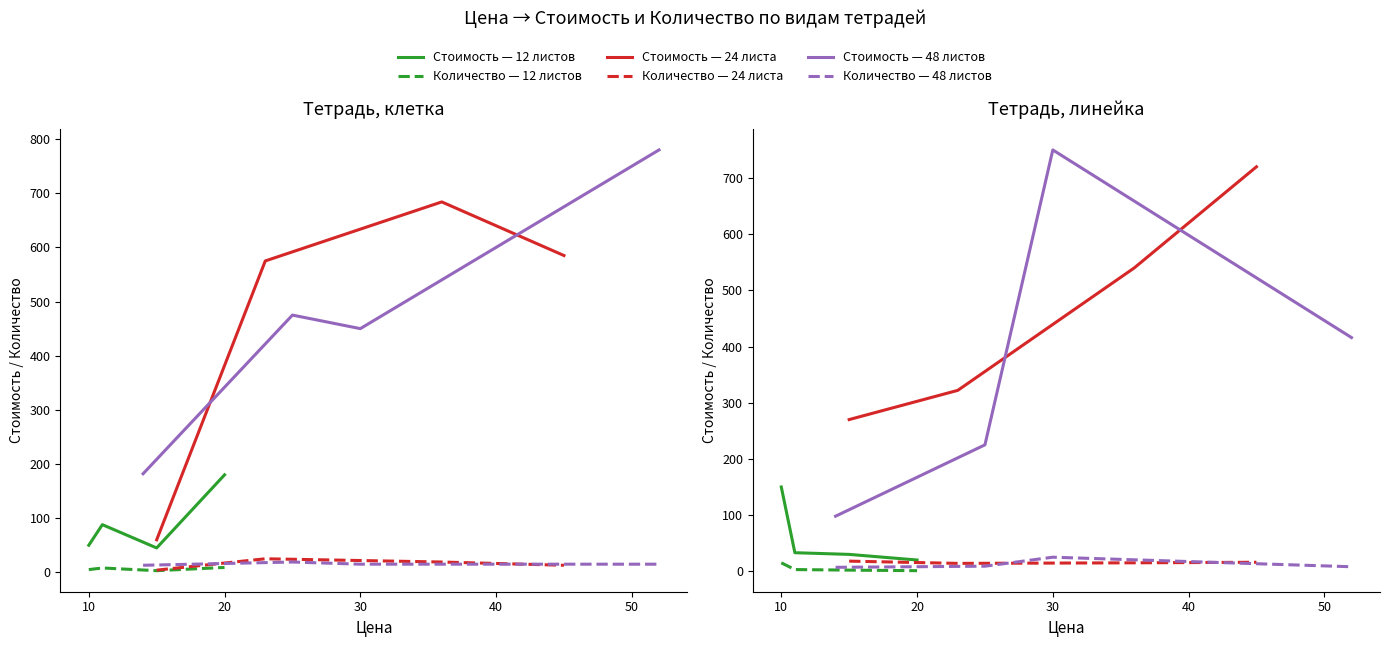

Is the value of Количество — 24 листа at 0 greater than the value of Стоимость — 12 листов at 30?

No